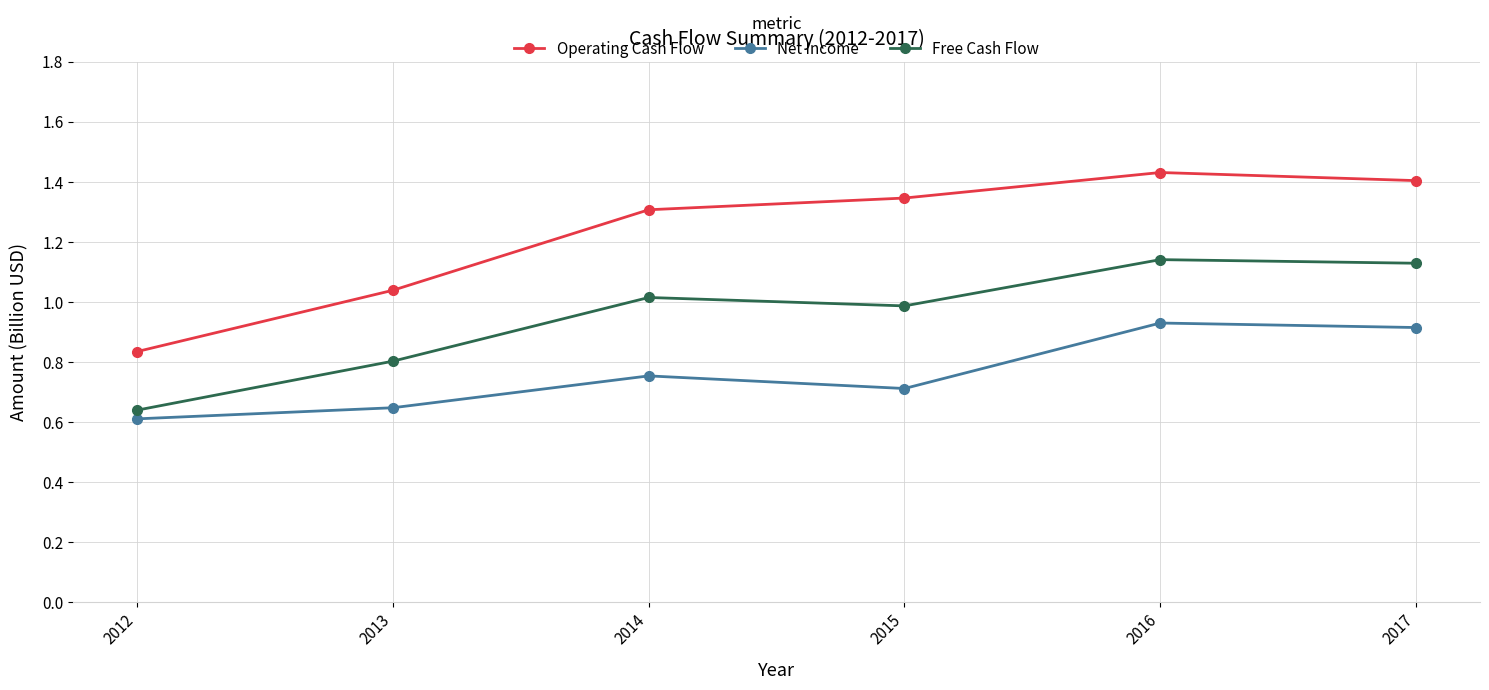

Between 2013 and 2014, which series saw the biggest shift?

Operating Cash Flow